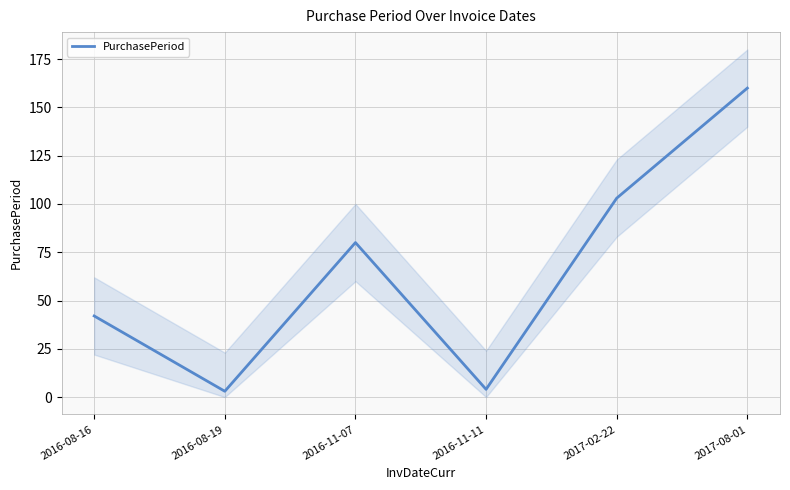

Between 2016-11-07 and 2017-02-22, which is larger?

2017-02-22